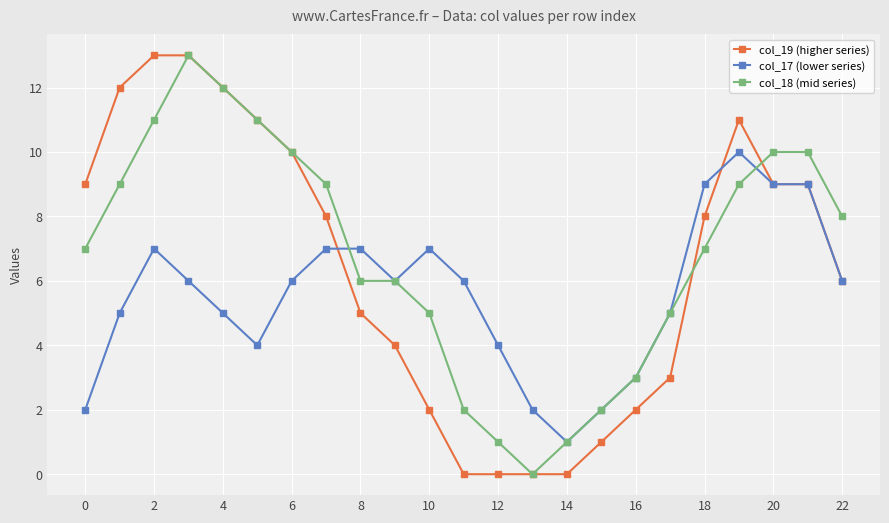

What are all the series names shown in the legend?

col_19 (higher series), col_17 (lower series), col_18 (mid series)